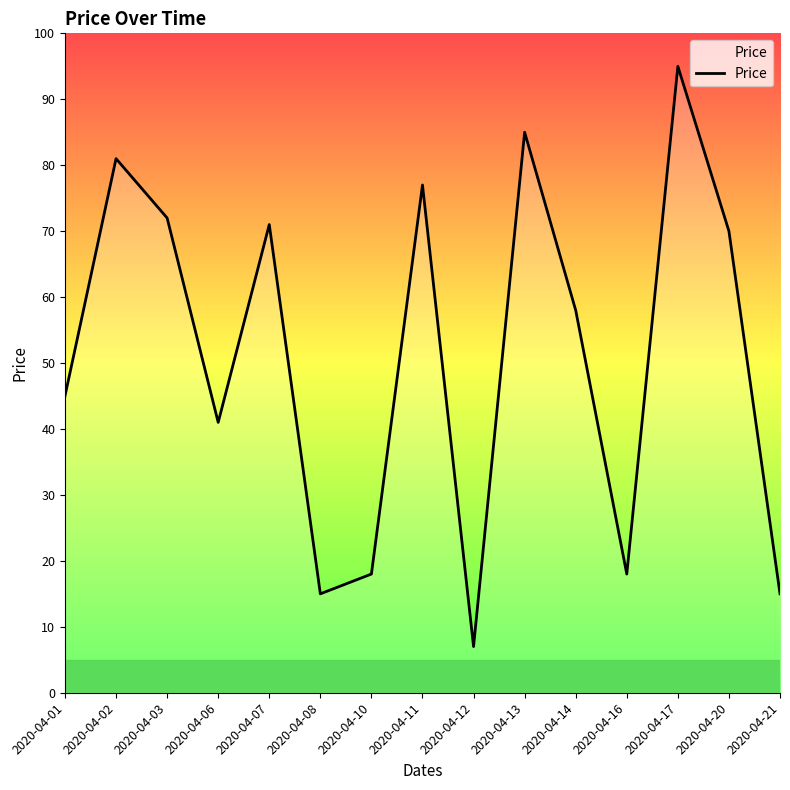

Reading right to left, list all the values displayed in this chart.

2020-04-21=15	2020-04-20=70	2020-04-17=95	2020-04-16=18	2020-04-14=58	2020-04-13=85	2020-04-12=7	2020-04-11=77	2020-04-10=18	2020-04-08=15	2020-04-07=71	2020-04-06=41	2020-04-03=72	2020-04-02=81	2020-04-01=45